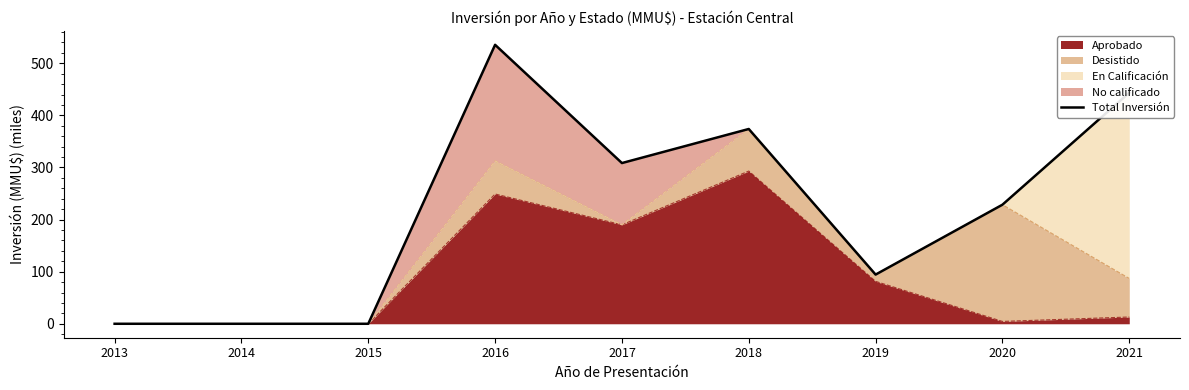

Is it true that the value at 2020 is 128.0?

False